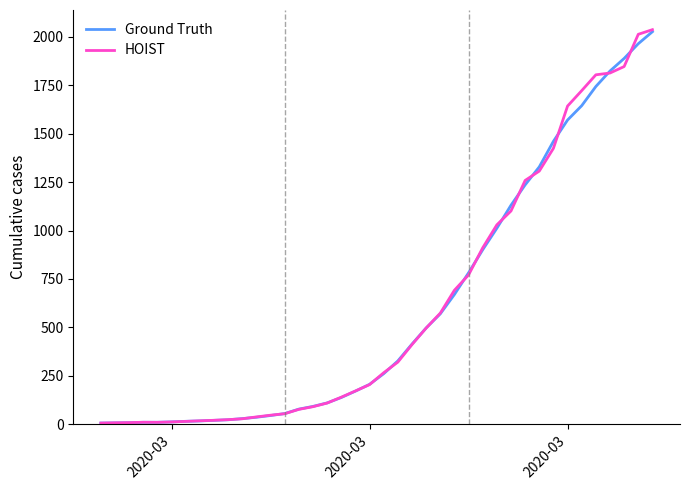

What is the lowest value of the Ground Truth series?

6.0